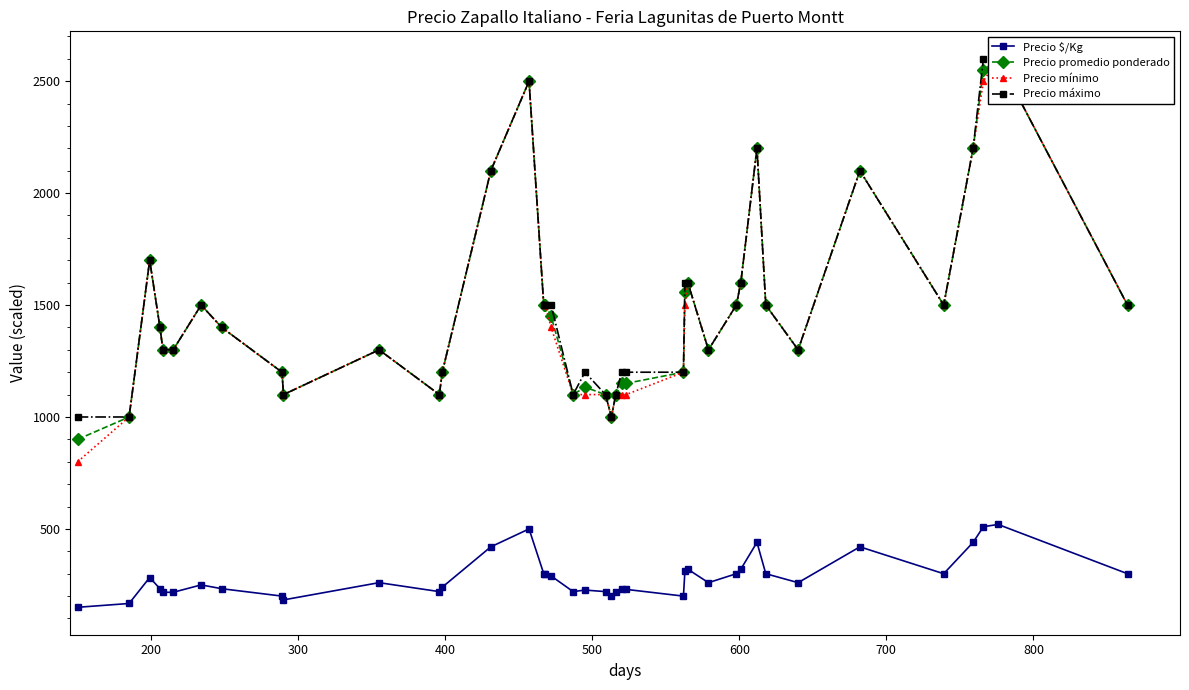

What is the maximum value for Precio $/Kg?

520